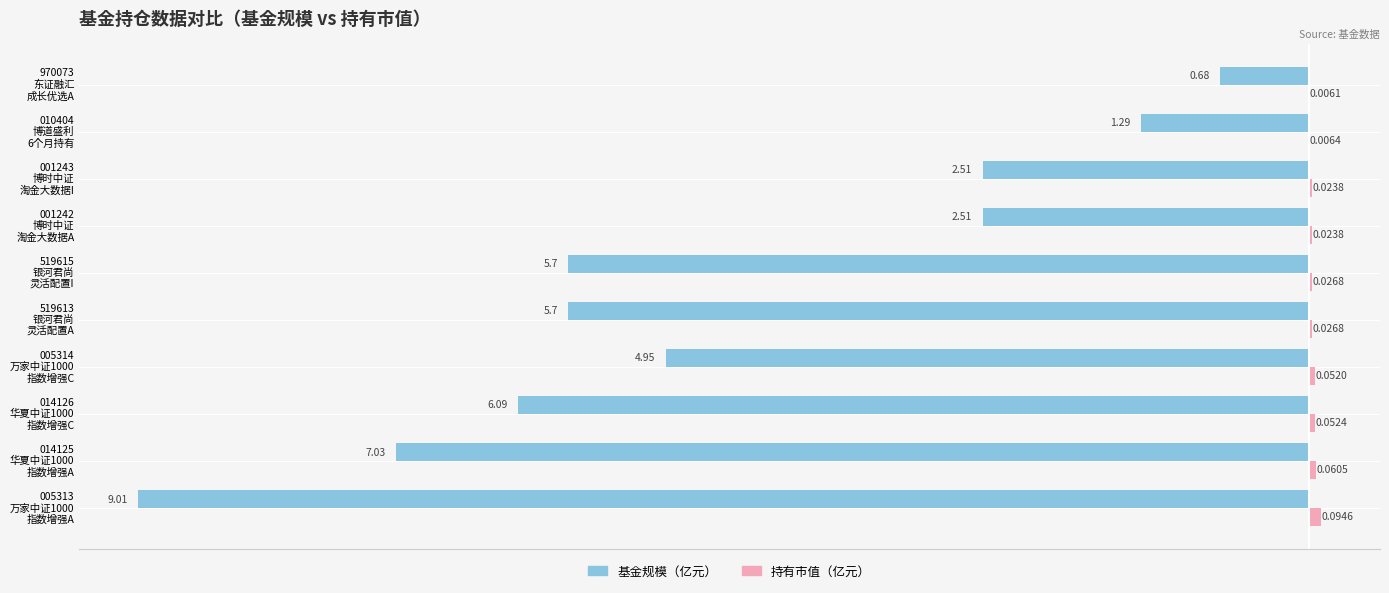

What is the sum of all 基金规模（亿元） values?

-45.5